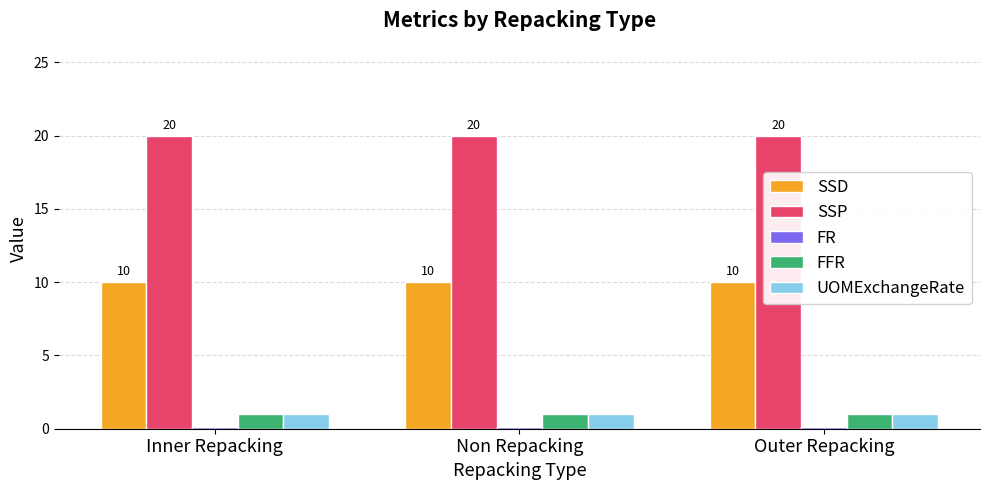

Which series has the largest total across all categories?

SSP